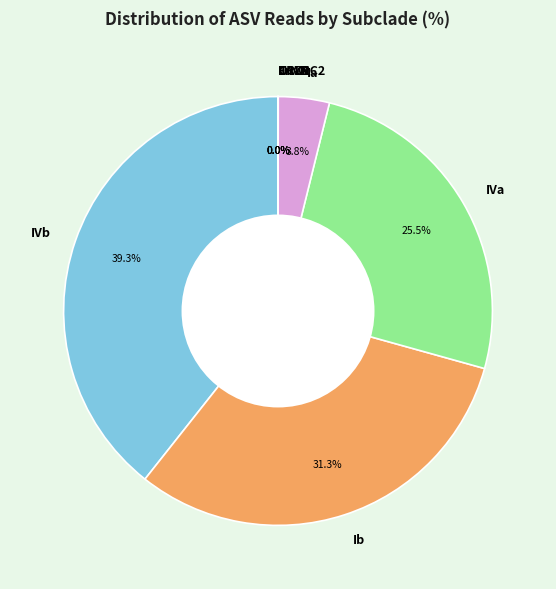

Which category has the biggest portion of the pie?

IVb